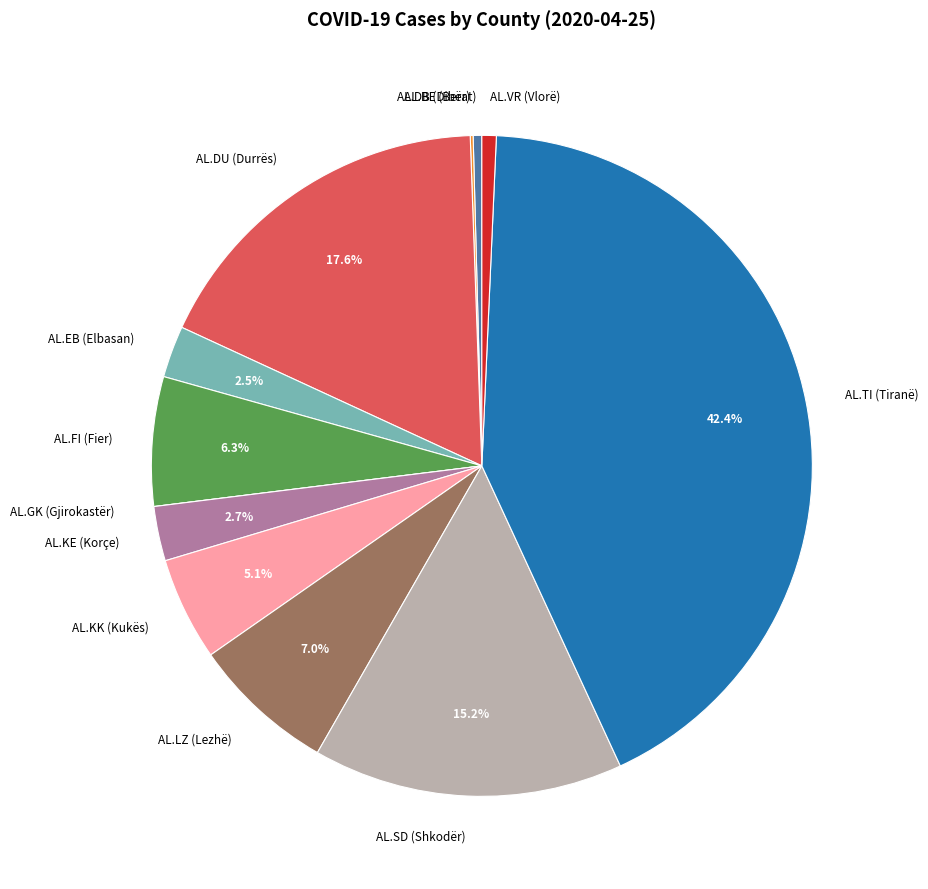

To the nearest percent, what is the difference between the AL.LZ (Lezhë) and AL.SD (Shkodër) slice percentages?

8%